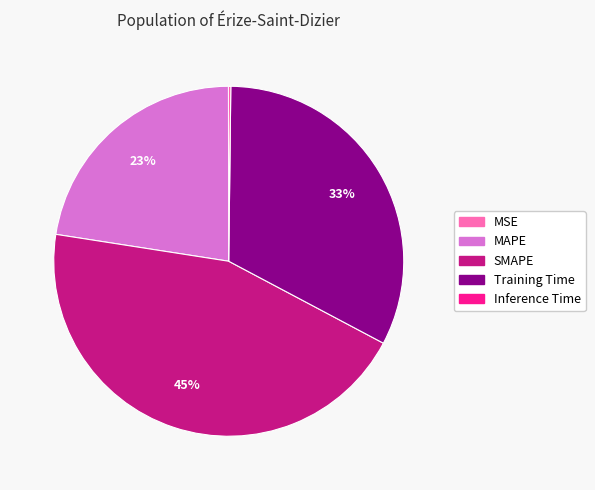

Which category has the biggest portion of the pie?

SMAPE